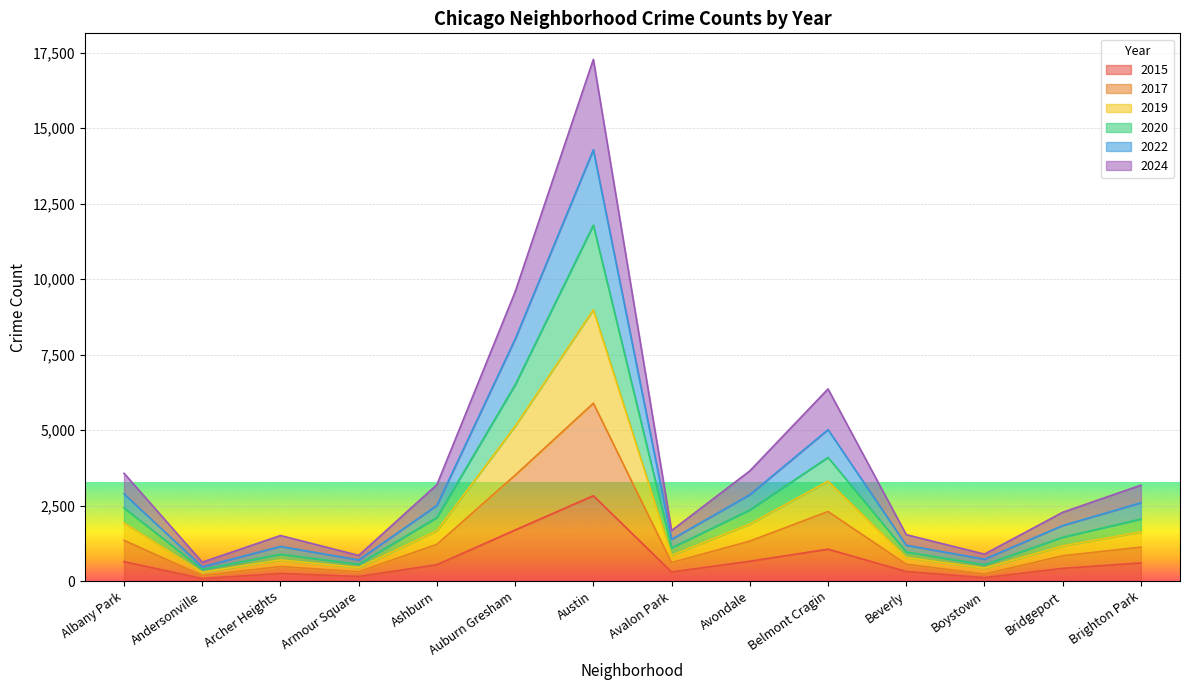

Is the value of 2015 at Andersonville greater than the value of 2017 at Armour Square?

No